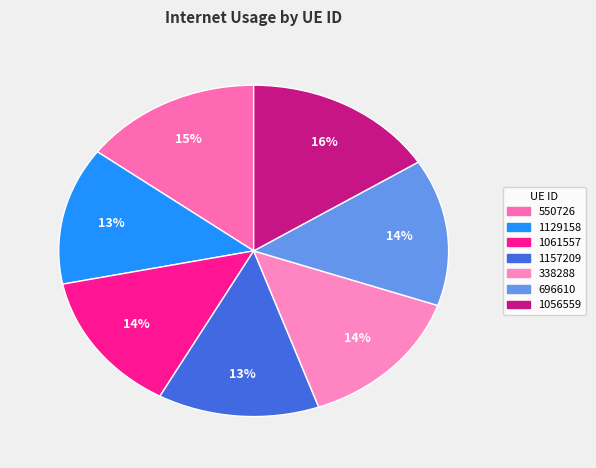

What is the change in value from 1157209 to 1056559?

+0.2